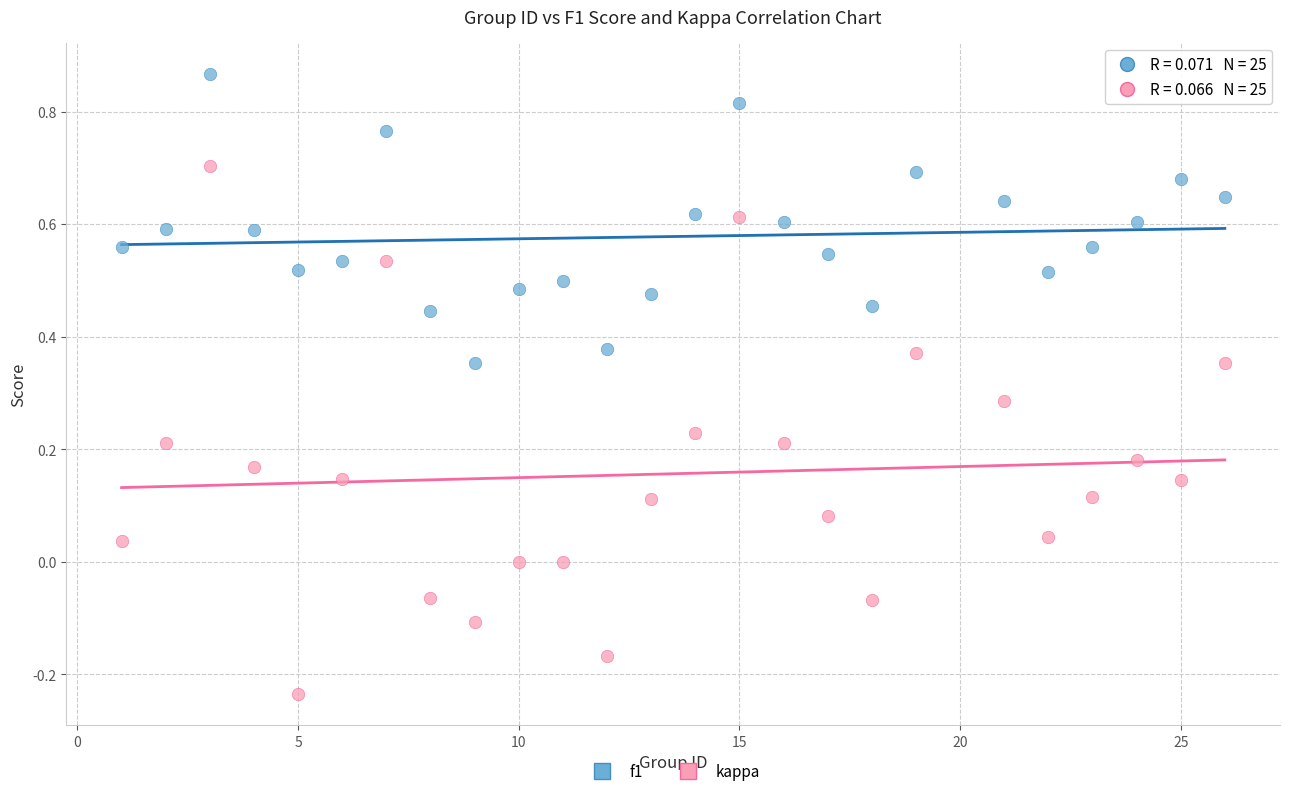

Across all data points, what is the range of Y values (max minus min)?

1.1